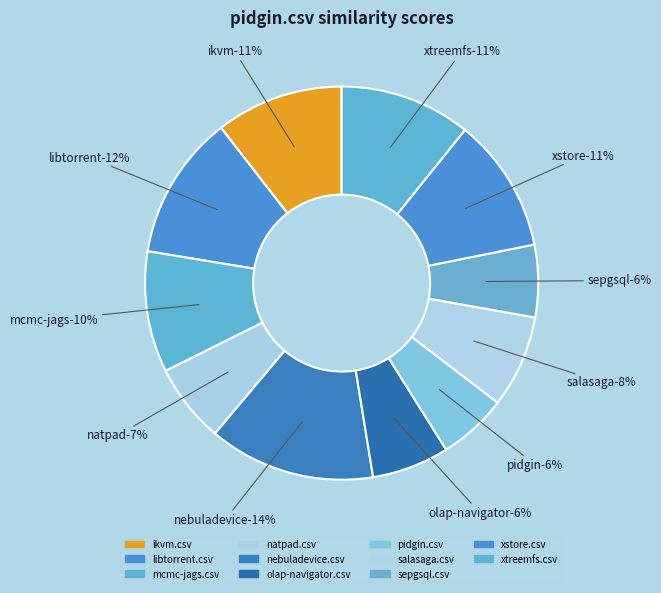

Is it true that ikvm.csv is 11% of the pie?

True